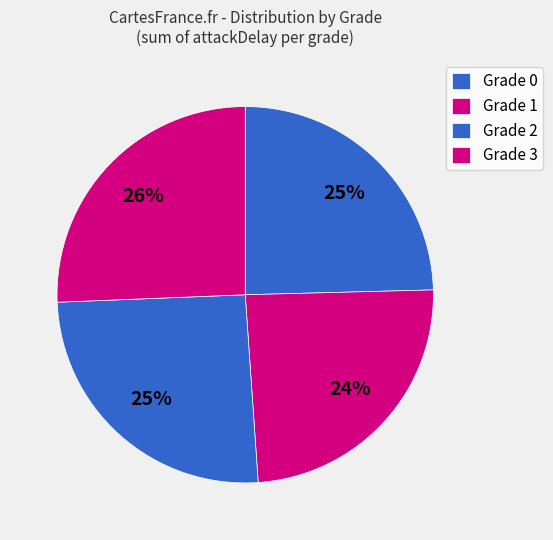

True or false: Grade 1 accounts for 24% of the total.

True